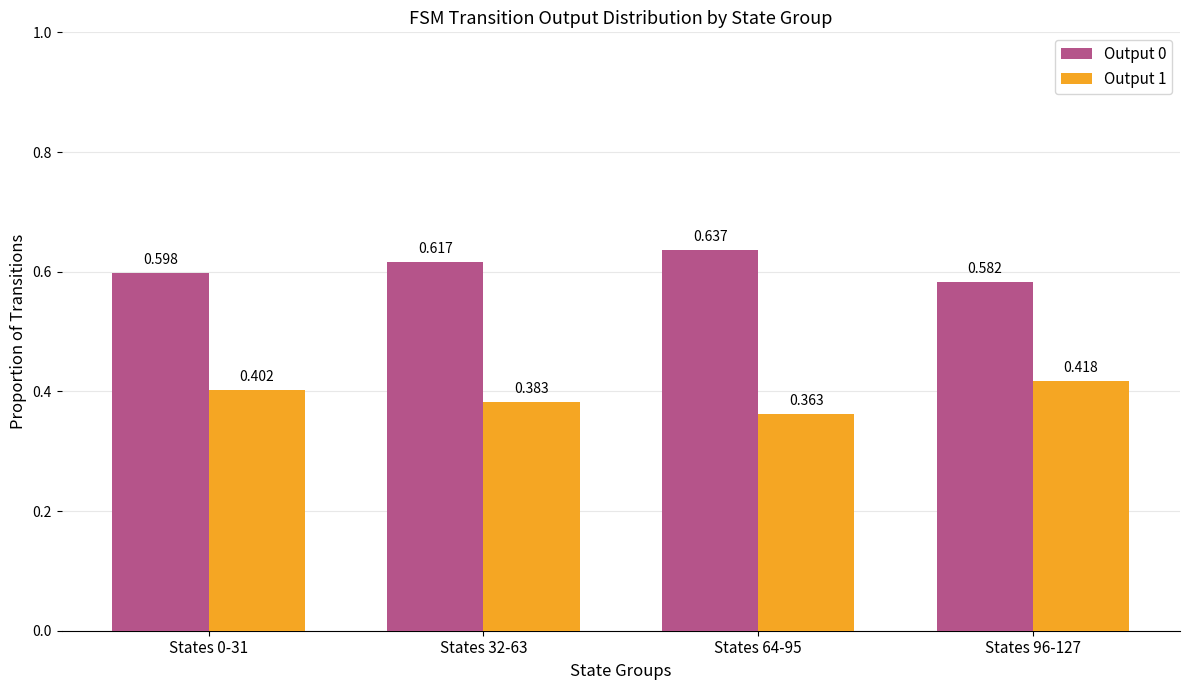

What is the label of the 1st bar from the right?

States 96-127